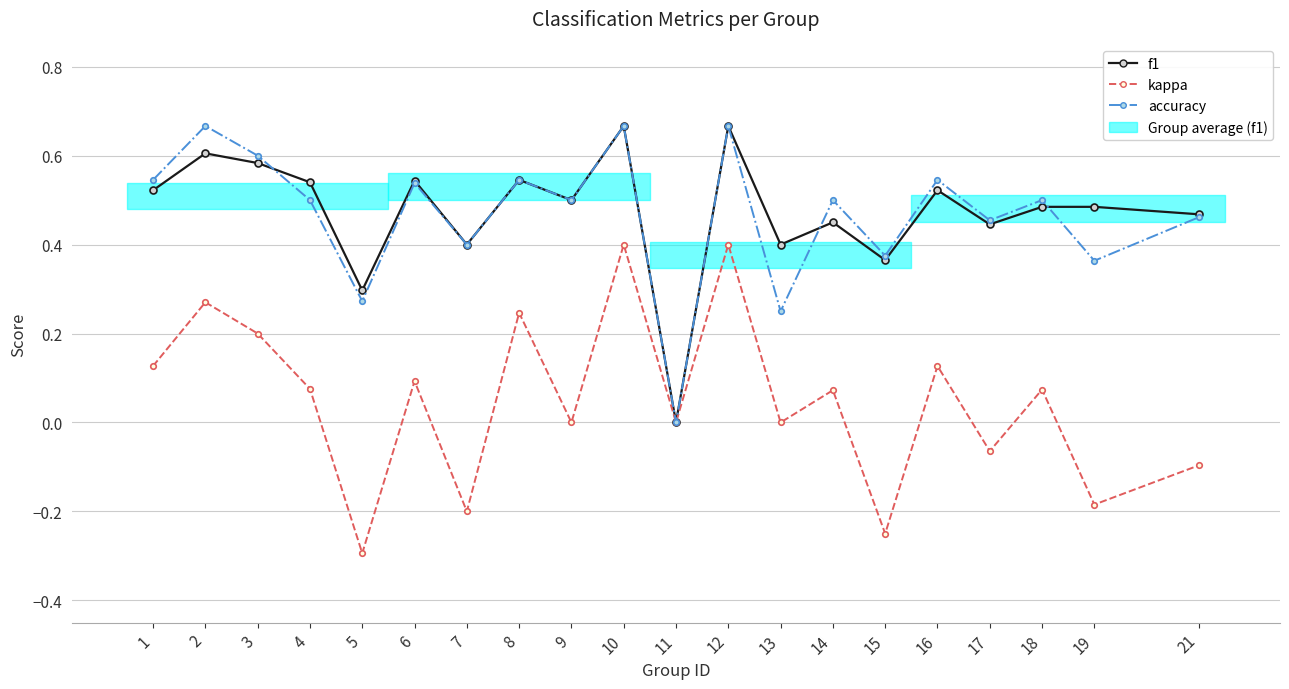

What is the difference between the maximum and minimum values in the kappa series?

0.7